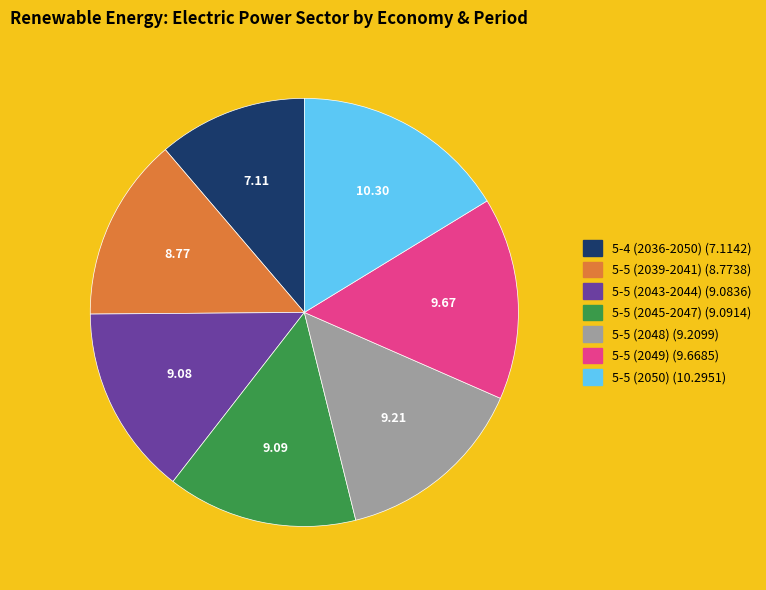

Combined, do 5-5 (2039-2041) and 5-5 (2048) account for over 50%?

No